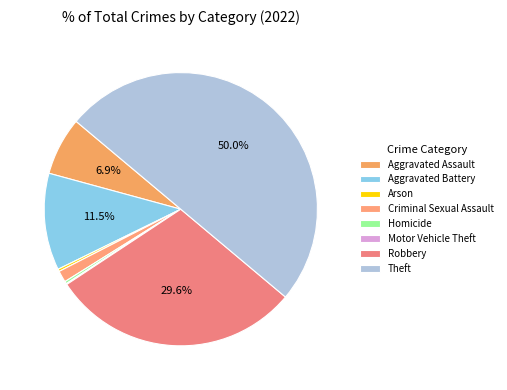

Count the number of slices in the pie.

8